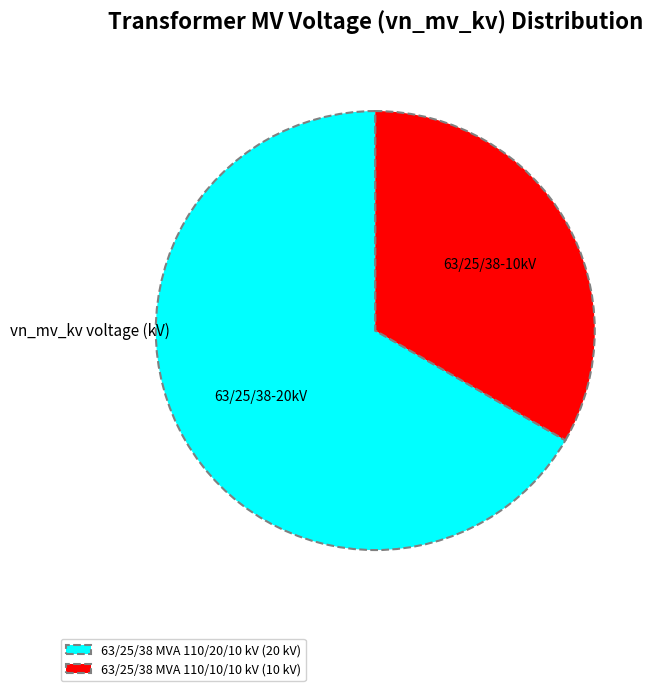

Is the sum of 63/25/38 MVA 110/10/10 kV and 63/25/38 MVA 110/20/10 kV greater than half?

Yes